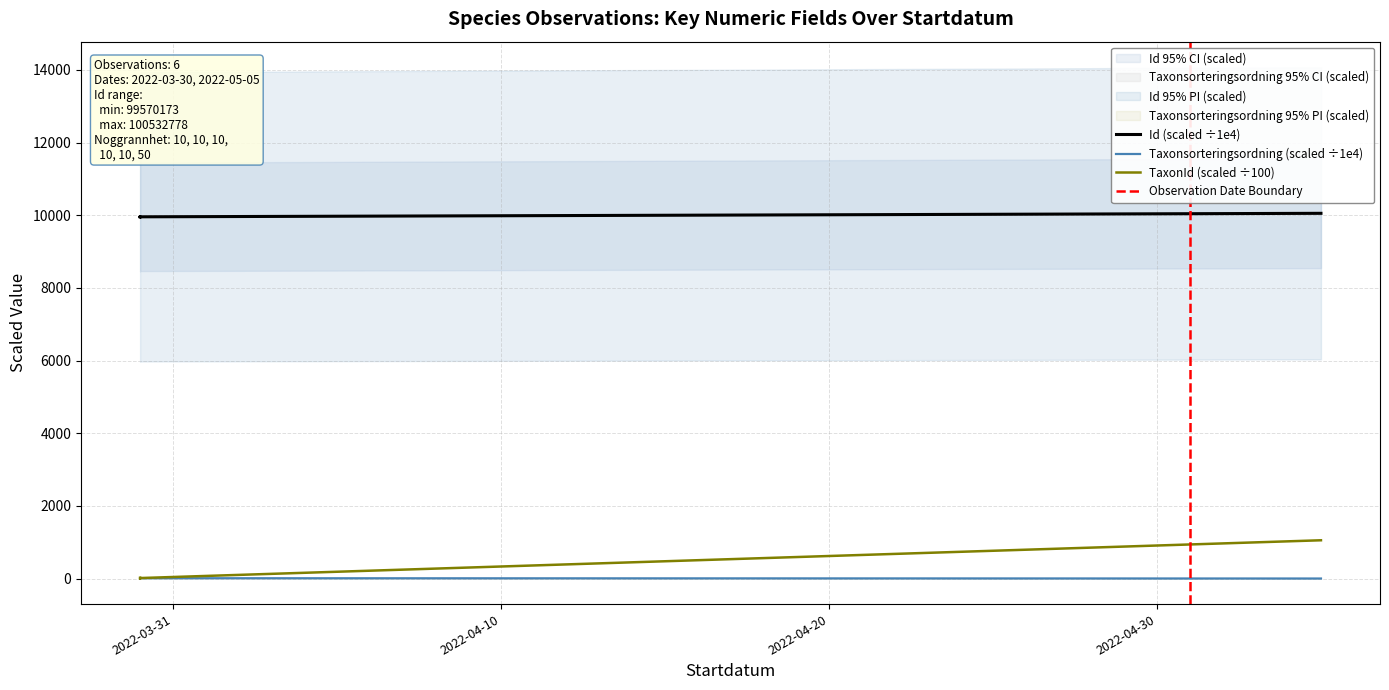

True or false: Id and TaxonId cross at least once.

False